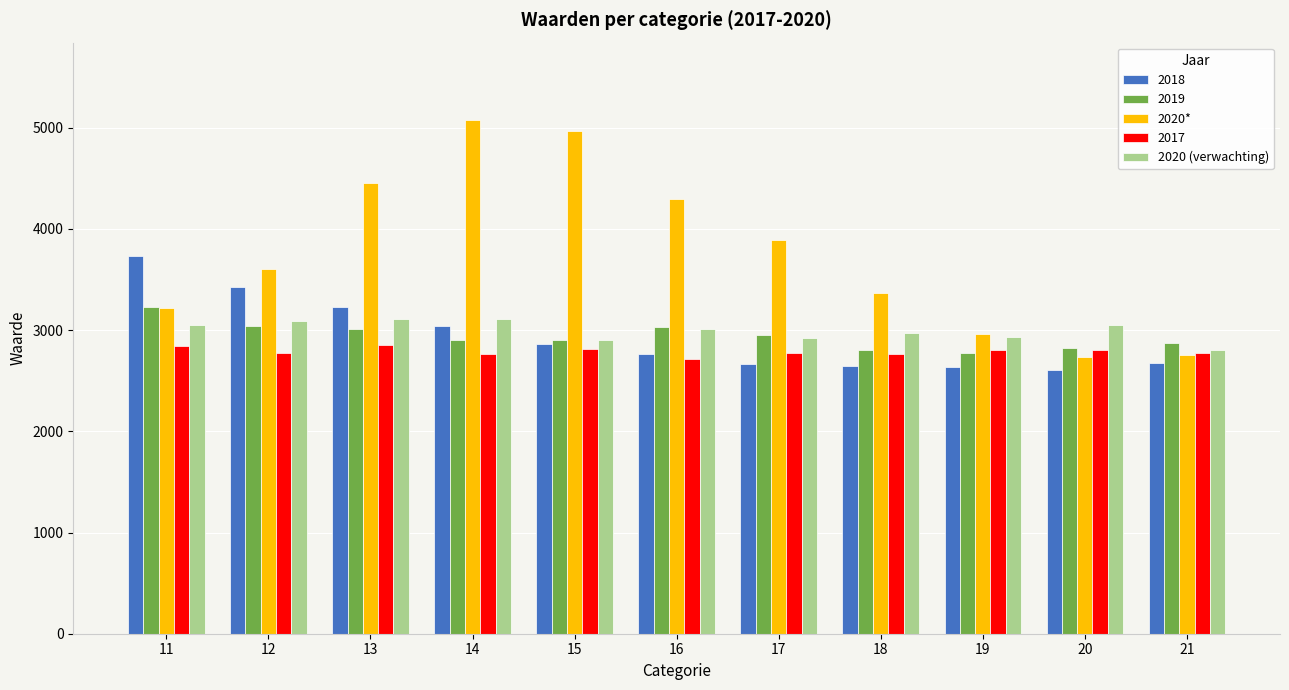

How many bars are there in each group?

5